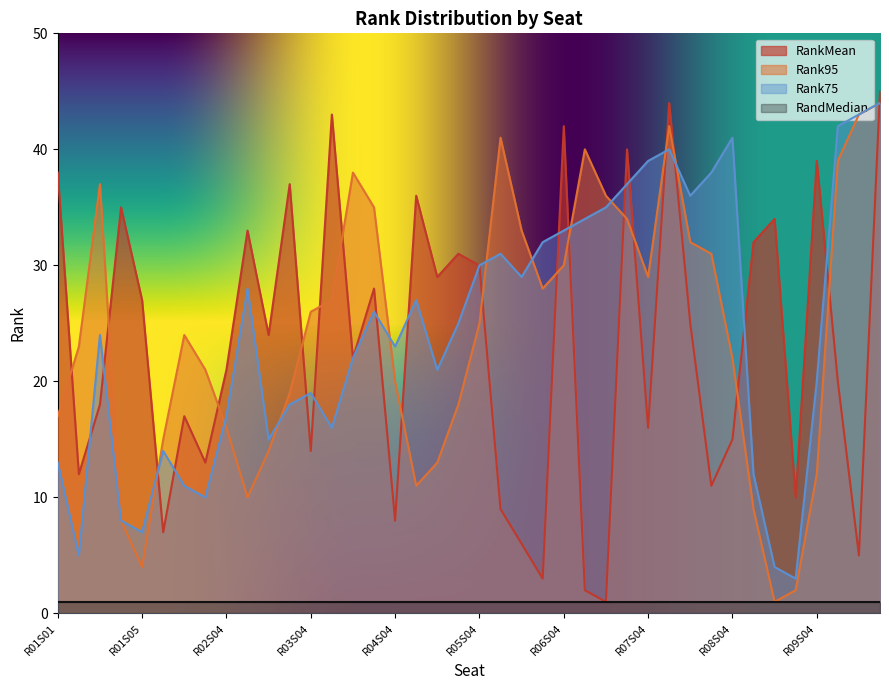

How many data points in Rank75 are above 25?

19